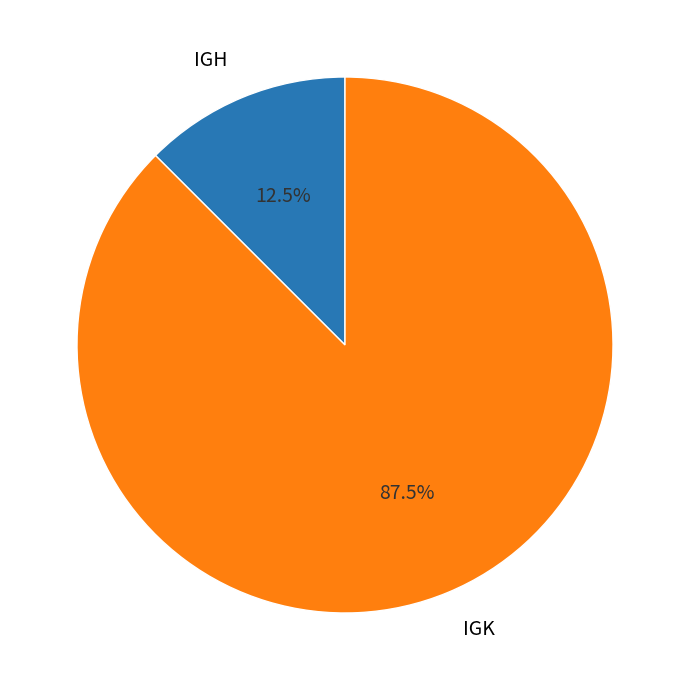

What is the largest slice in the pie chart?

IGK